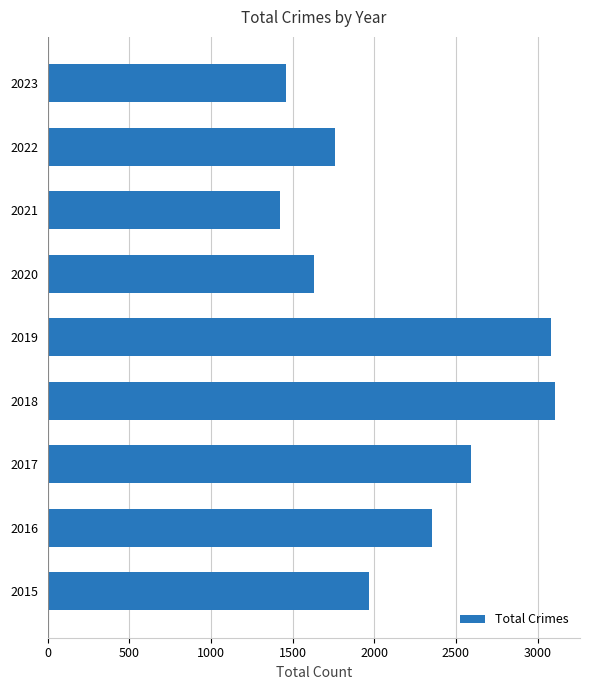

Which has a higher value, 2017 or 2022?

2017